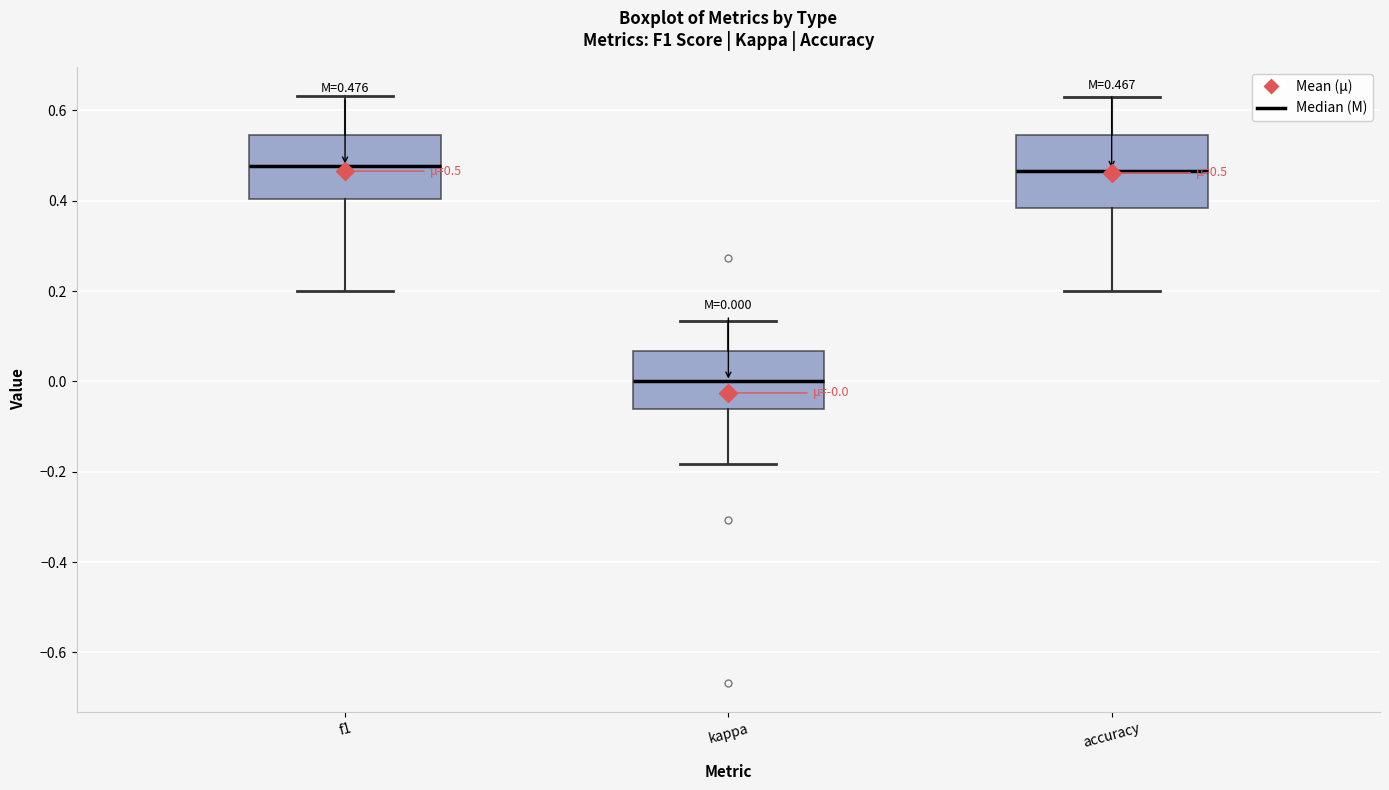

Which box's median line is the lowest?

kappa